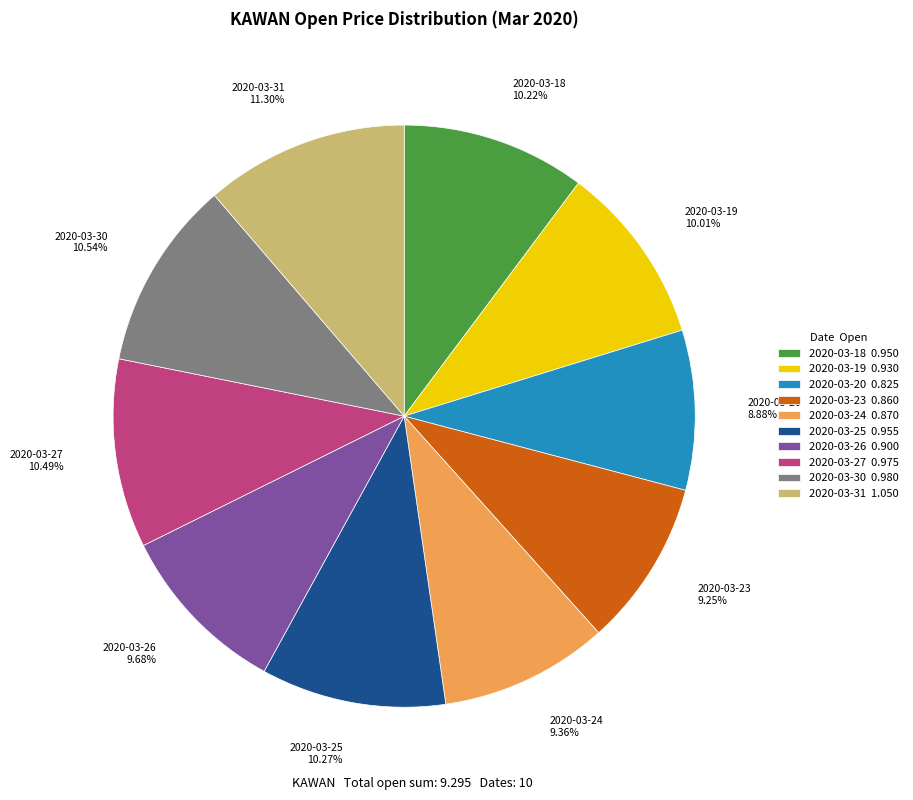

Combined, do 2020-03-27 0.975 and 2020-03-25 0.955 account for over 50%?

No